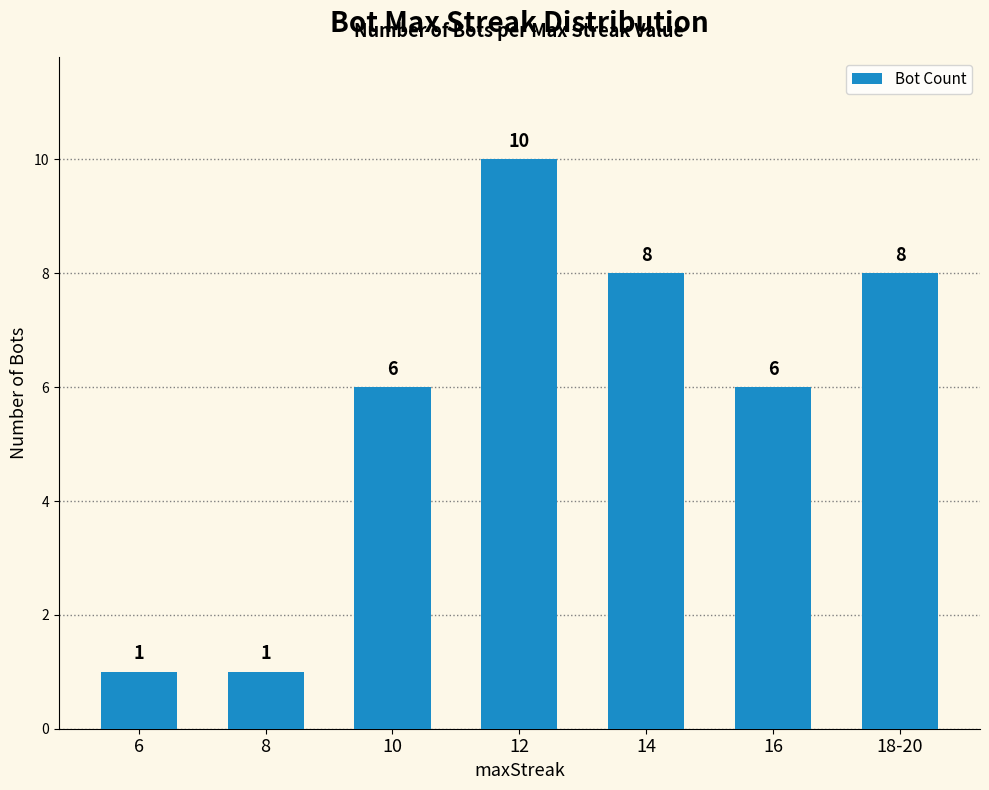

What is the label of the 3rd bar from the right?

14